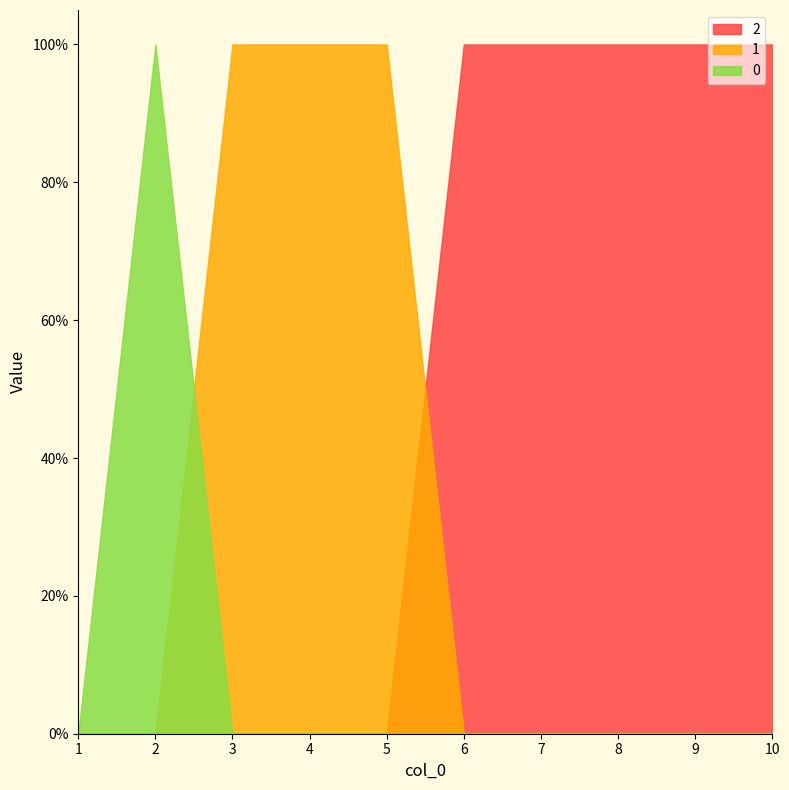

What are all the series names shown in the legend?

2, 1, 0